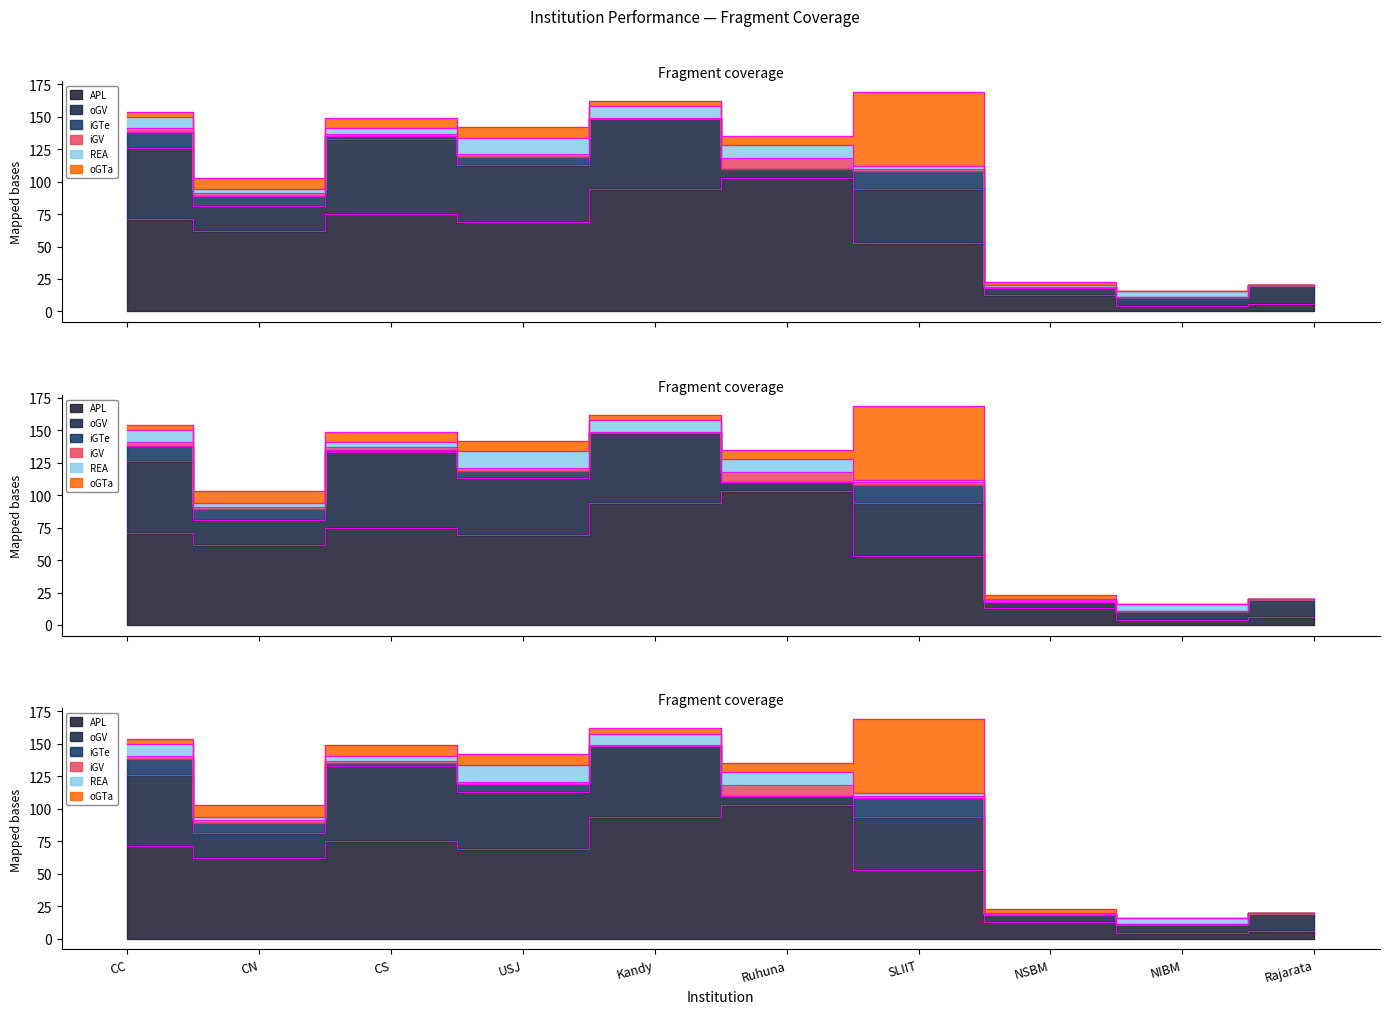

List the labels in order of iGTe value, largest first.

SLIIT, CC, CN, USJ, CS, Kandy, Ruhuna, NSBM, NIBM, Rajarata